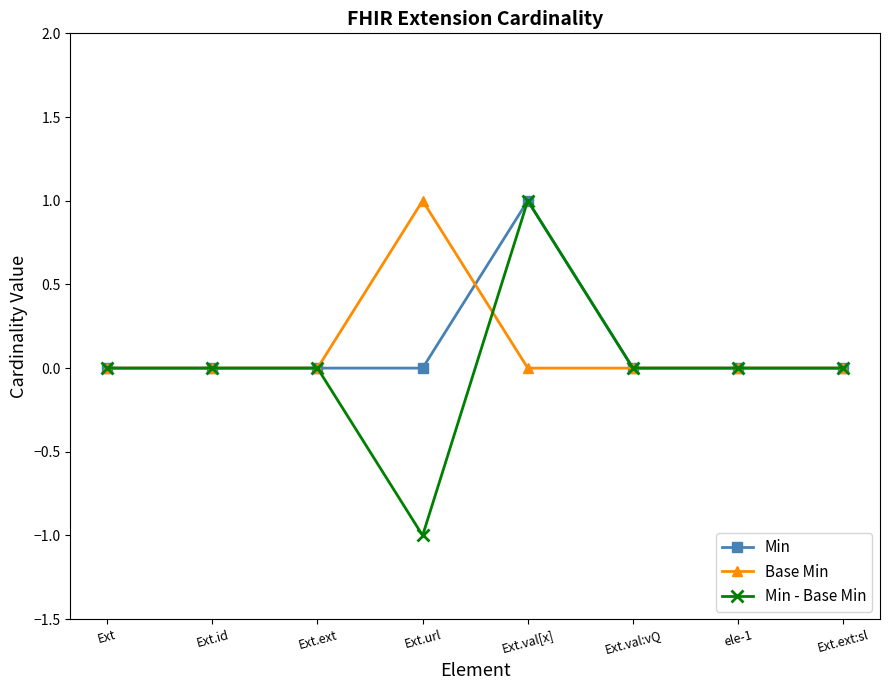

In Min, how many points are higher than both neighbors (excluding endpoints)?

1